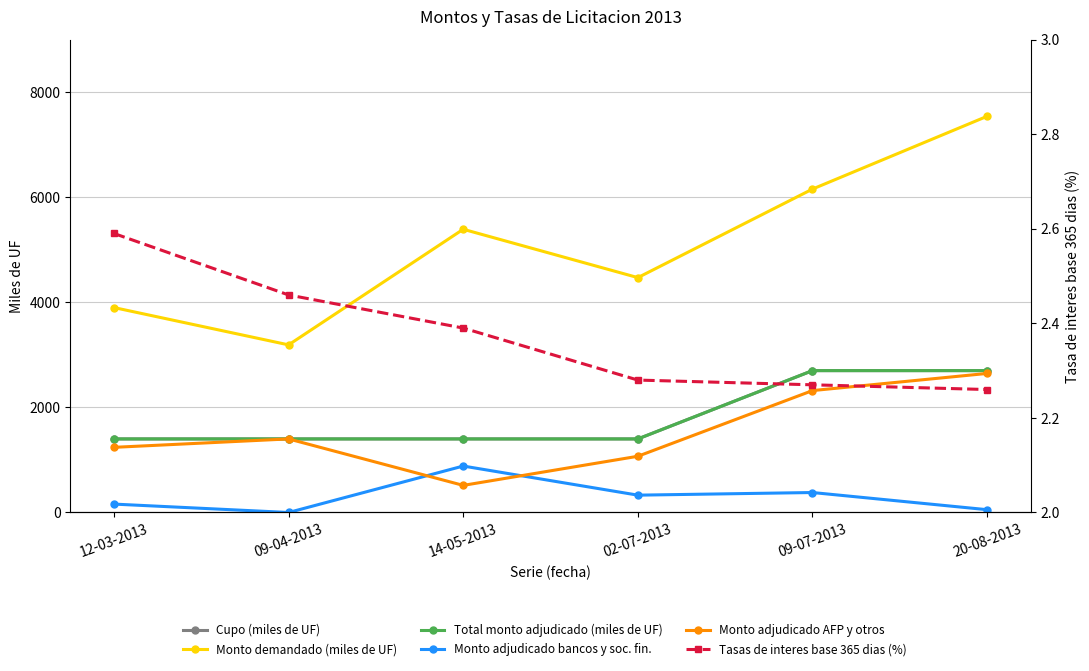

At how many categories does at least one series exceed 57?

6